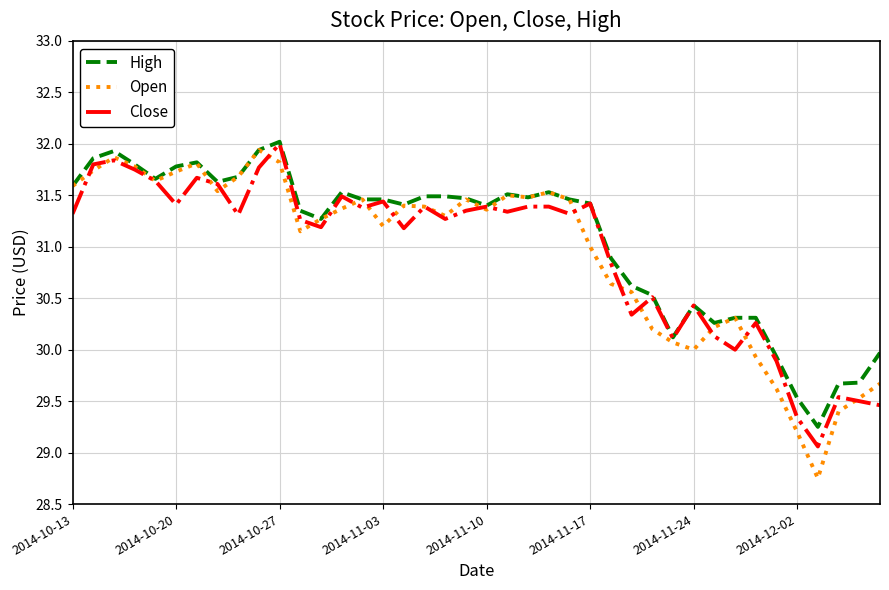

What is the greatest value displayed?

32.0